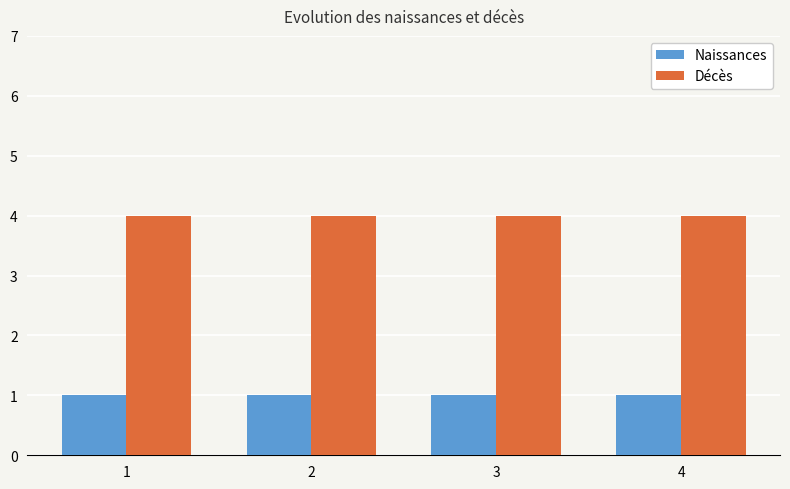

At how many categories does at least one series exceed 3?

4